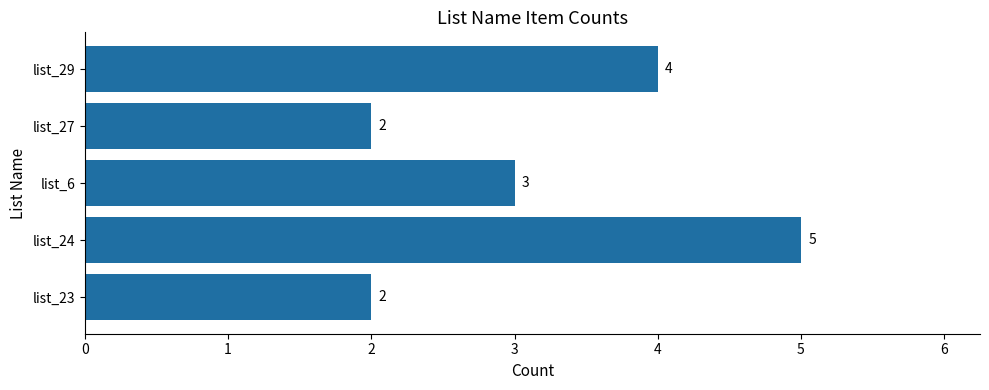

Which has a higher value, list_29 or list_24?

list_24